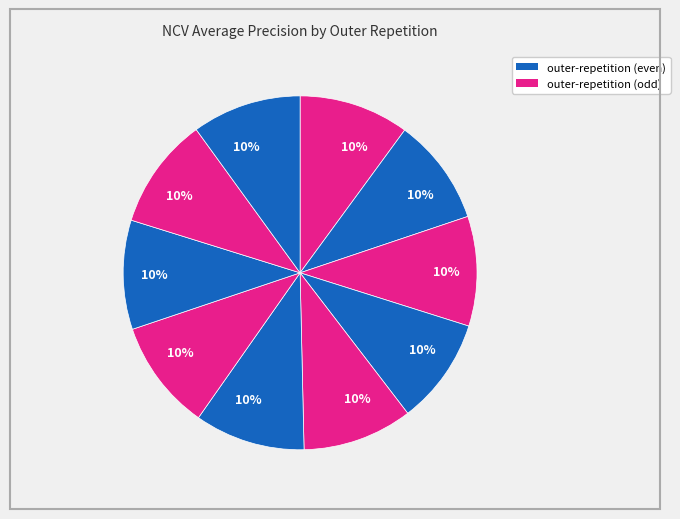

Count the number of slices in the pie.

10